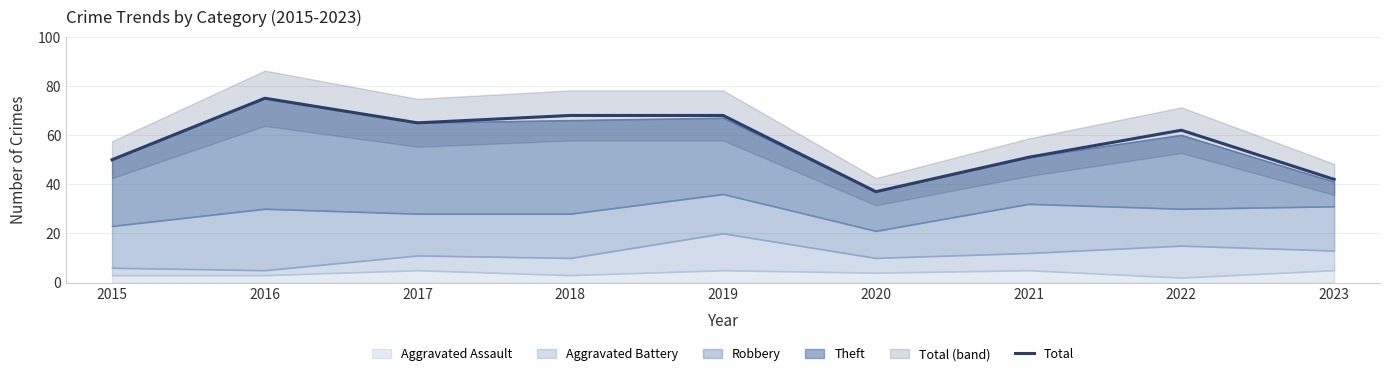

Reading right to left, transcribe all the data shown in this chart.

42	62	51	37	68	68	65	75	50